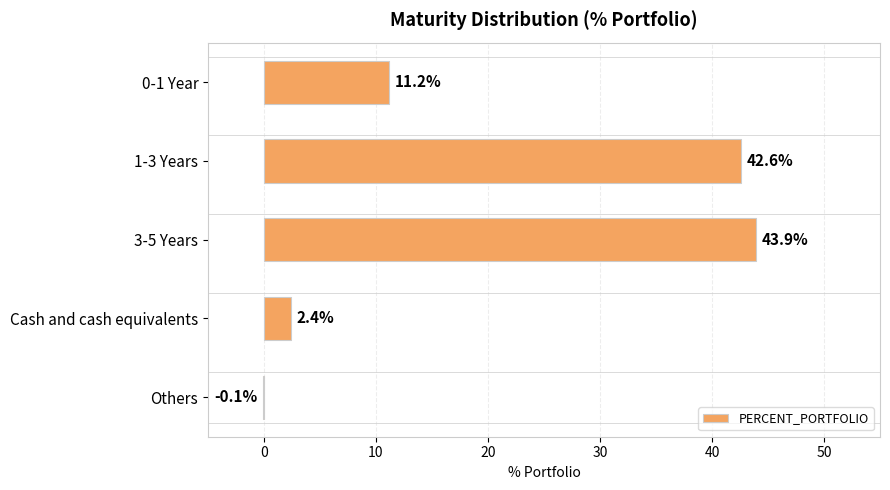

At which category does the chart reach its peak across all series?

3-5 Years